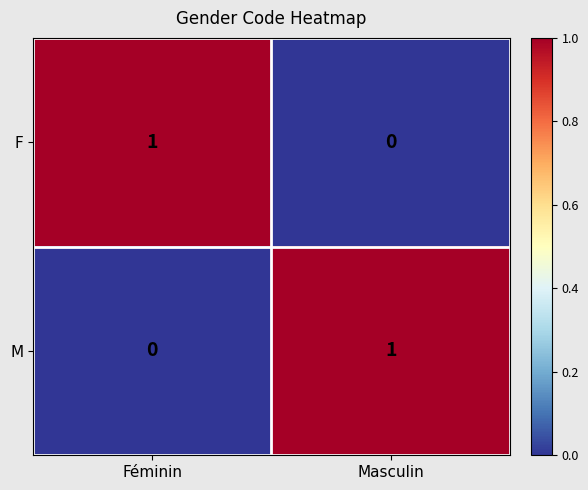

At which category does the chart reach its peak across all series?

Féminin